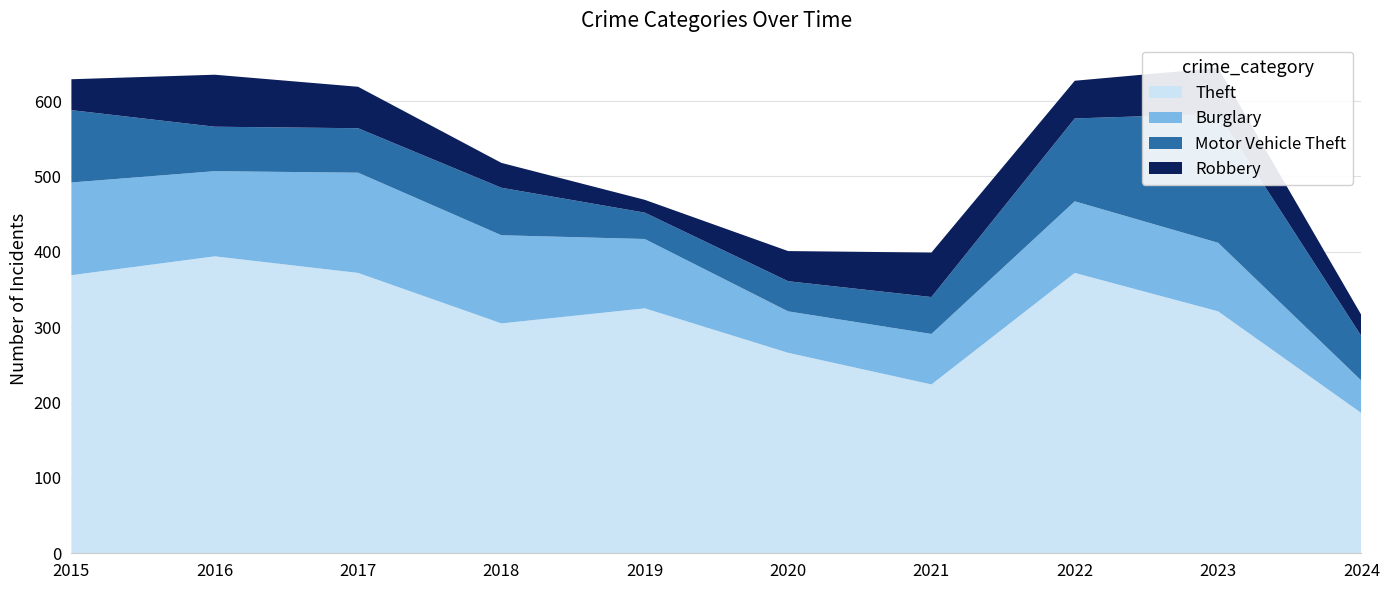

Reading left to right, transcribe all the data shown in this chart.

Theft: 369	394	372	305	325	266	224	372	321	186
Burglary: 123	113	133	117	92	55	67	95	91	43
Motor Vehicle Theft: 96	59	59	63	35	40	49	110	171	59
Robbery: 41	69	55	33	17	40	59	50	61	28